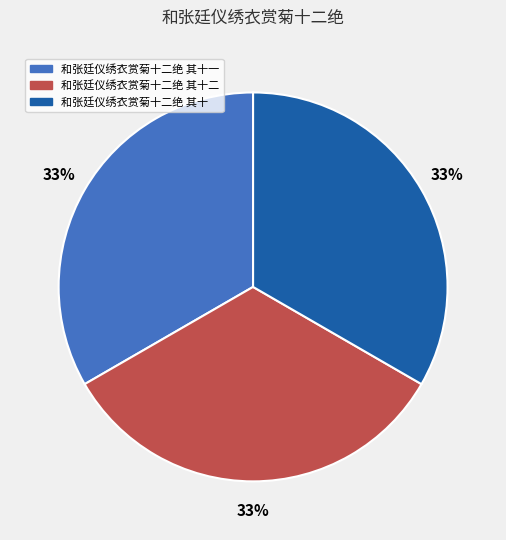

Does any single category account for the majority?

No